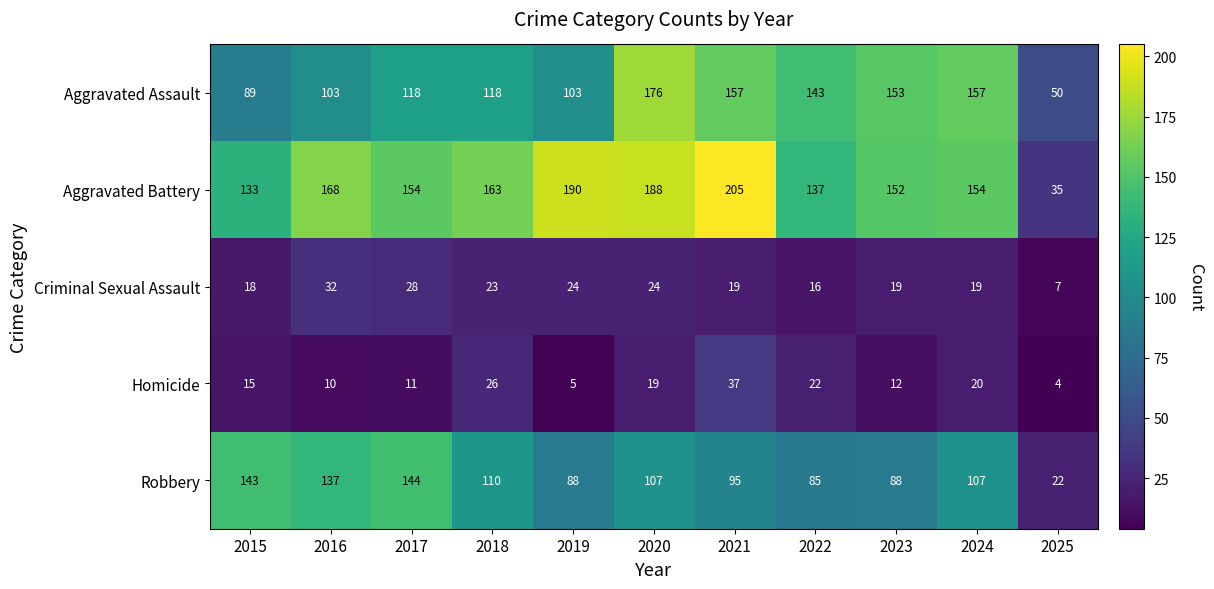

What is the minimum value for Robbery?

22